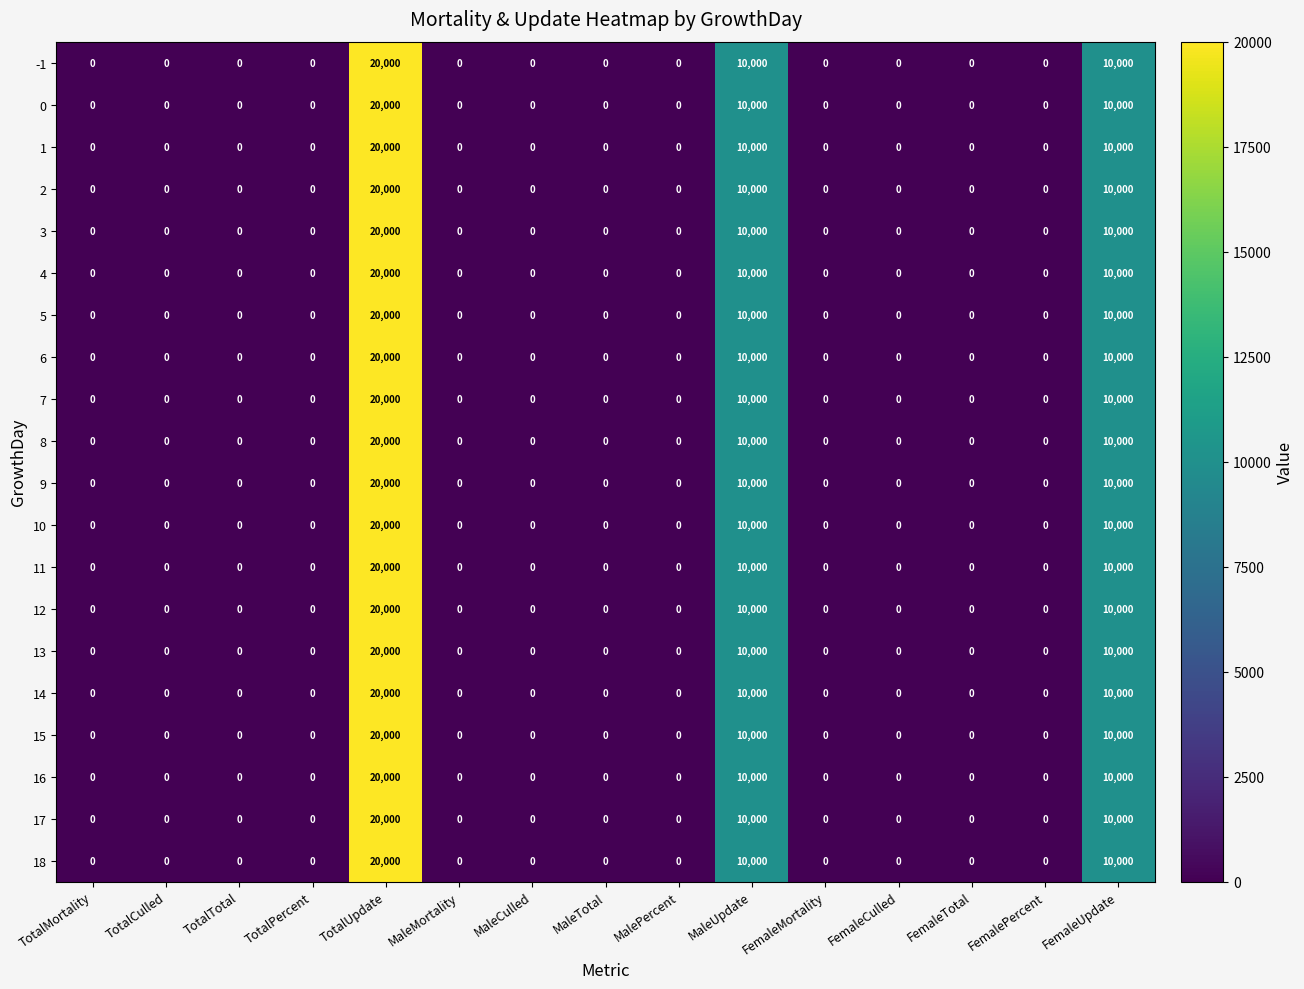

At which category does the chart reach its peak across all series?

TotalUpdate